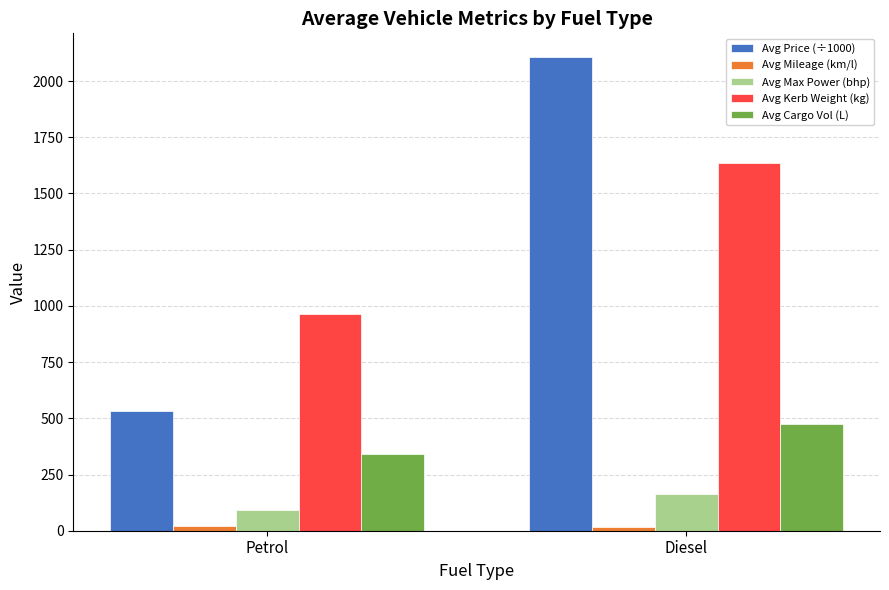

What is the maximum value for Avg Max Power (bhp)?

162.4